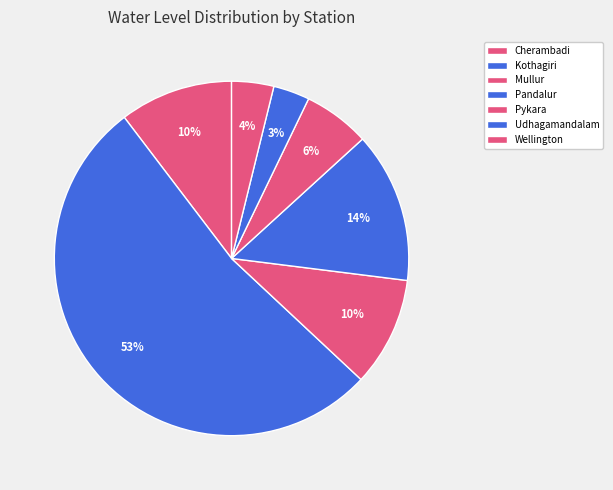

Which slice is the smallest?

Udhagamandalam